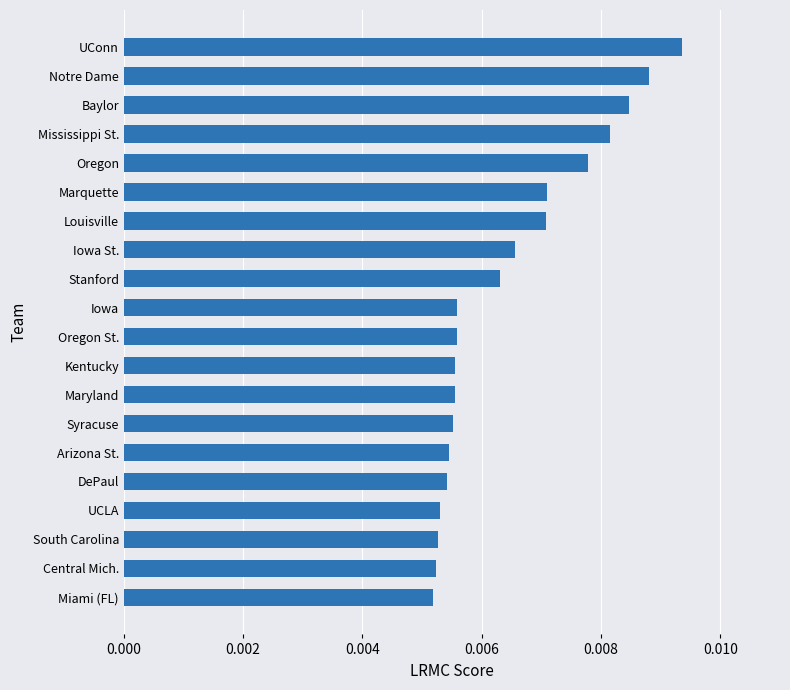

What is the label of the 3rd bar from the top?

Baylor